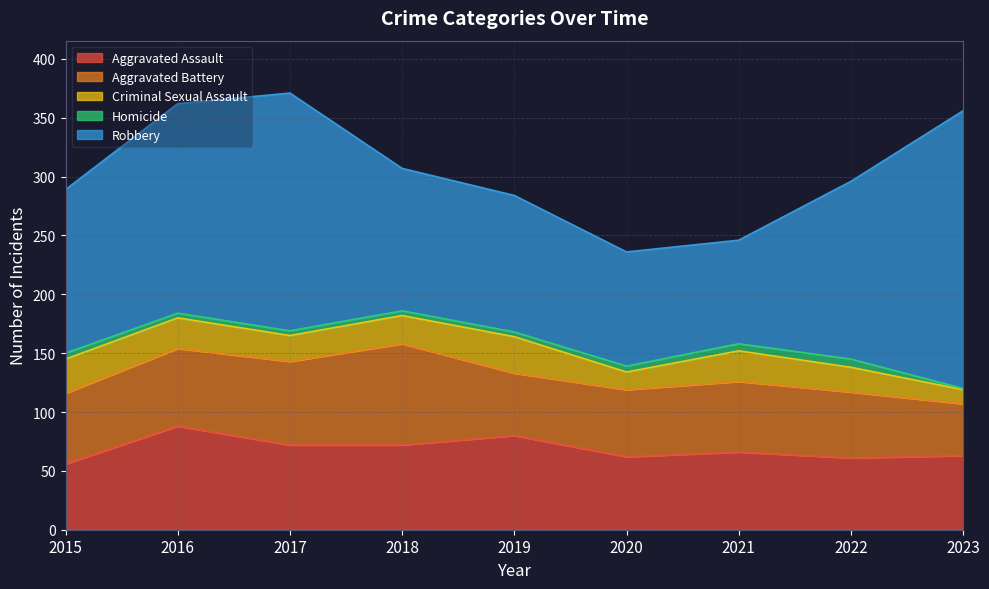

Where is the first local maximum for Robbery?

2017